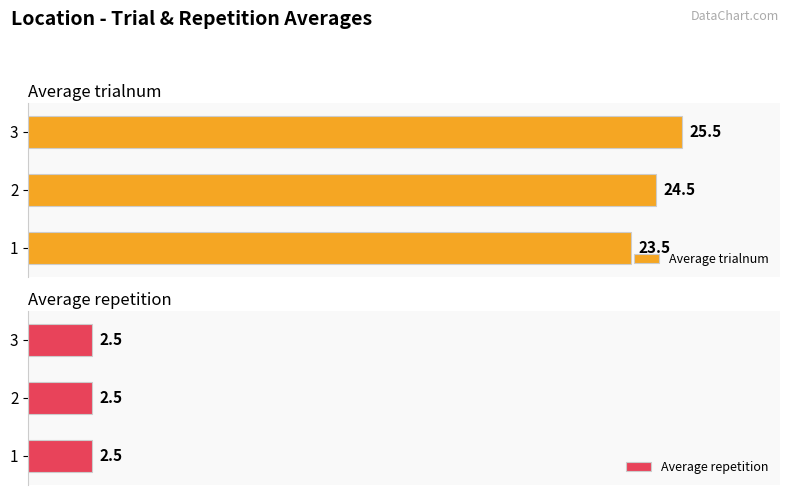

List the labels in order of Average trialnum value, largest first.

3, 2, 1